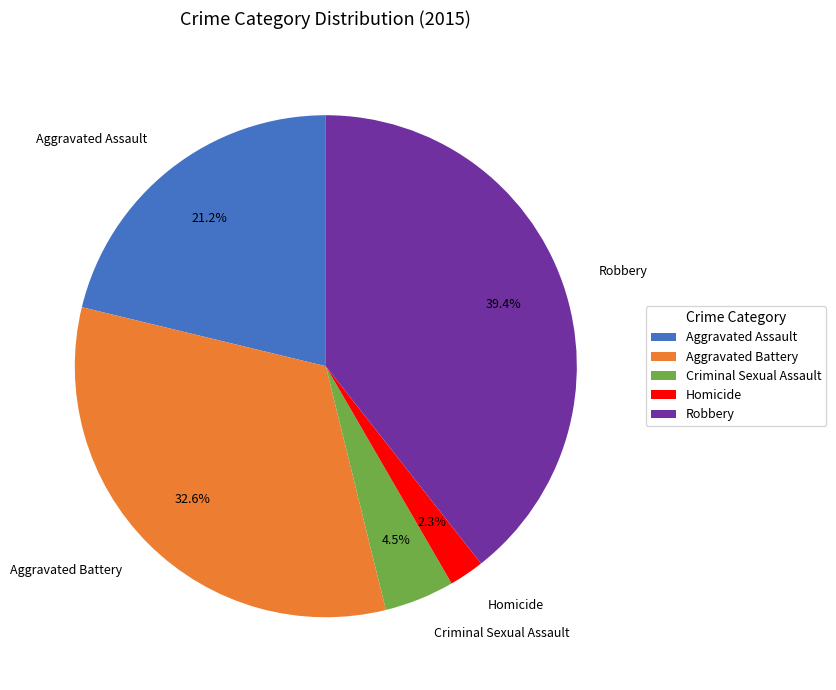

To the nearest percent, what is the difference between the largest and smallest slice percentages?

37%